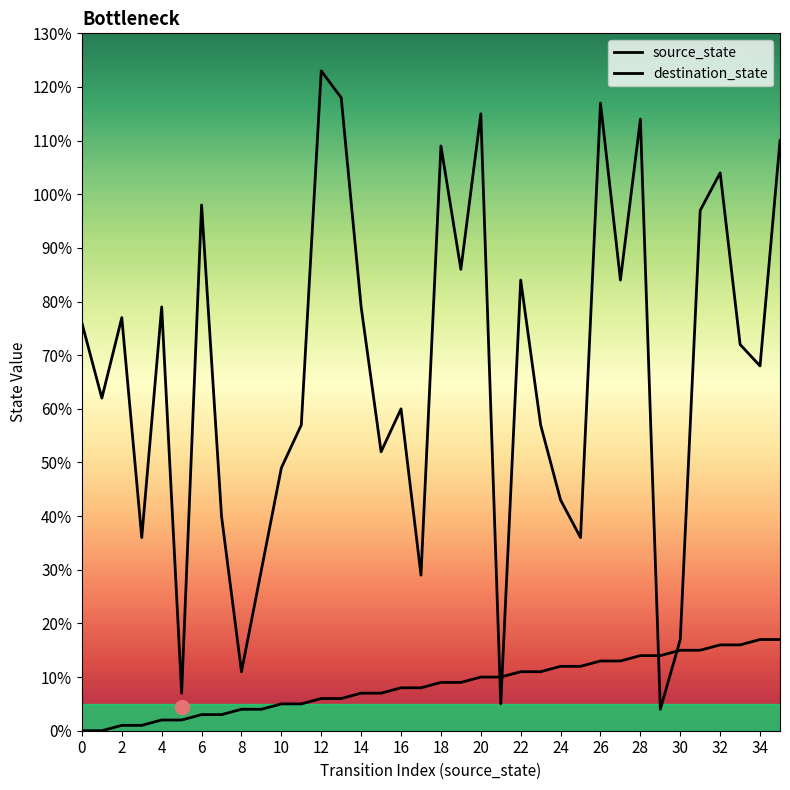

What is the value of the source_state point at the 4th from the left?

1